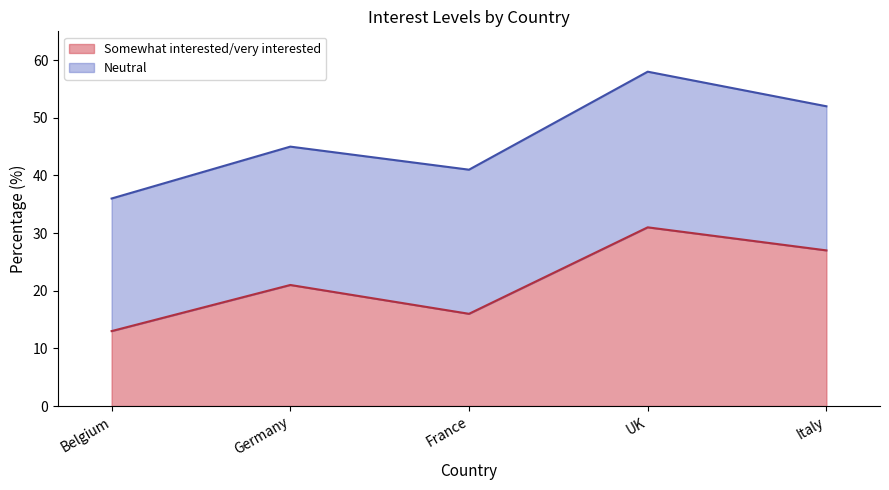

Between UK and Germany, which is larger?

UK